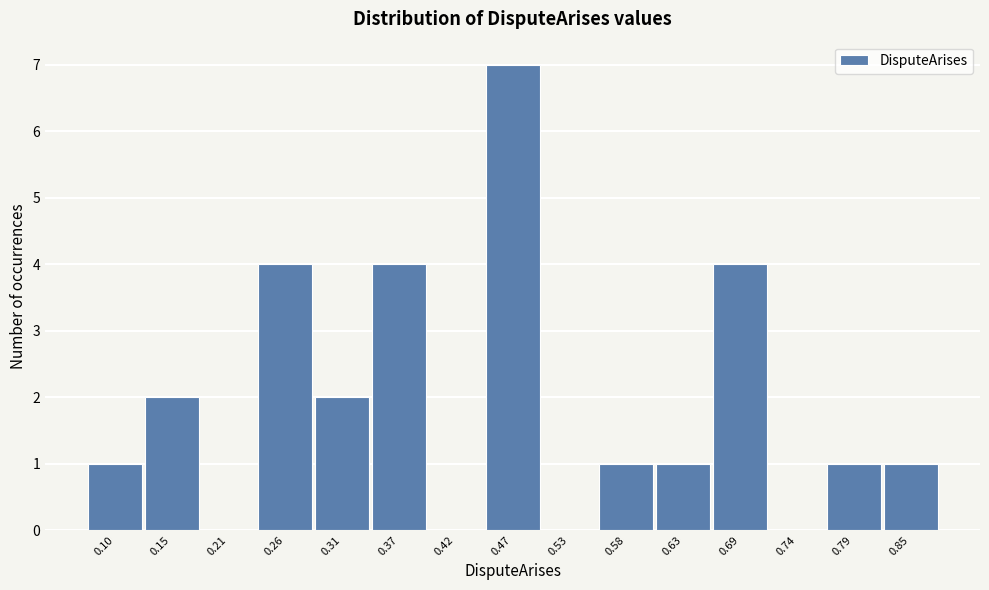

Reading left to right, transcribe all the data shown in this chart.

0.10=1	0.15=2	0.21=0	0.26=4	0.31=2	0.37=4	0.42=0	0.47=7	0.53=0	0.58=1	0.63=1	0.69=4	0.74=0	0.79=1	0.85=1